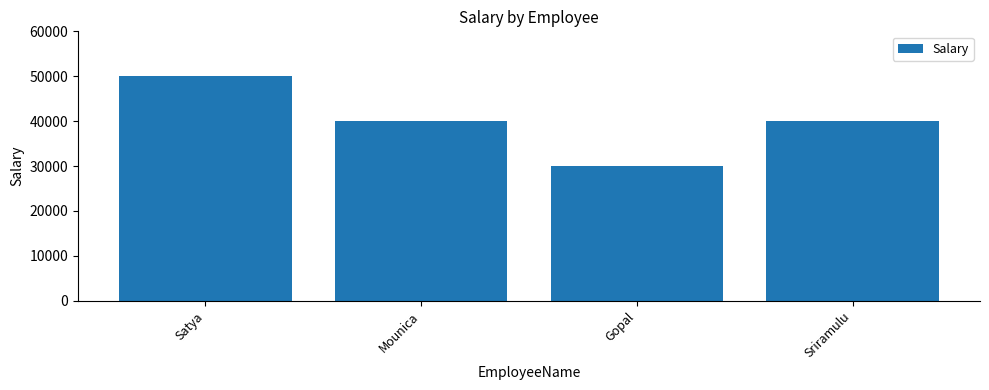

What is the label of the 2nd bar from the right?

Gopal